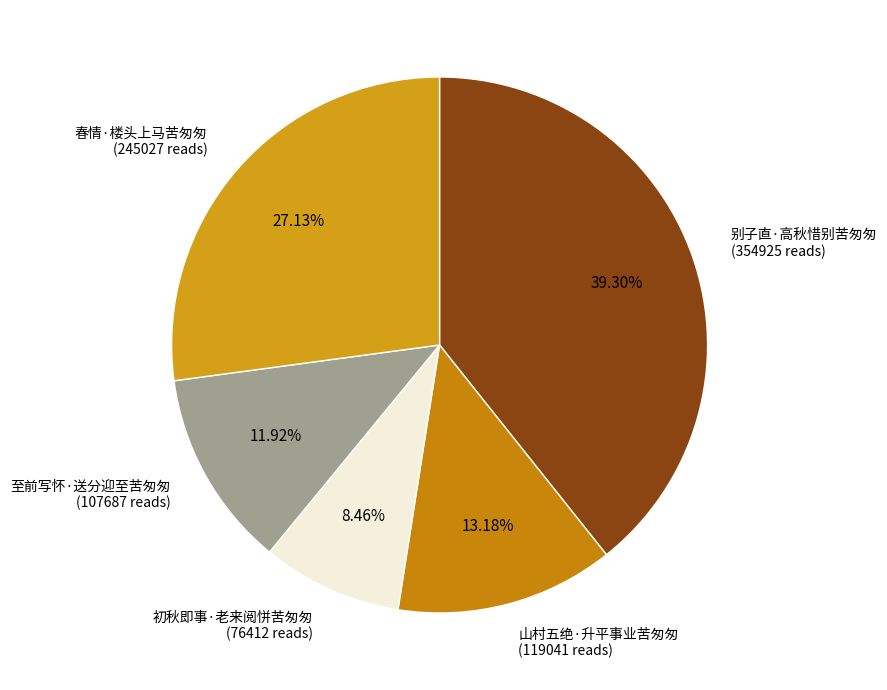

Rank the categories by value from highest to lowest.

别子直·高秋惜别苦匆匆, 春情·楼头上马苦匆匆, 山村五绝·升平事业苦匆匆, 至前写怀·送分迎至苦匆匆, 初秋即事·老来阅恲苦匆匆